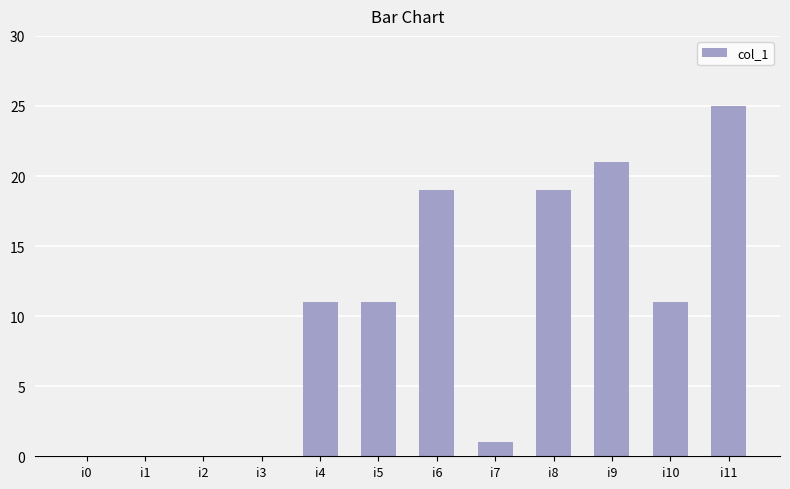

Count the number of categories in the chart.

12